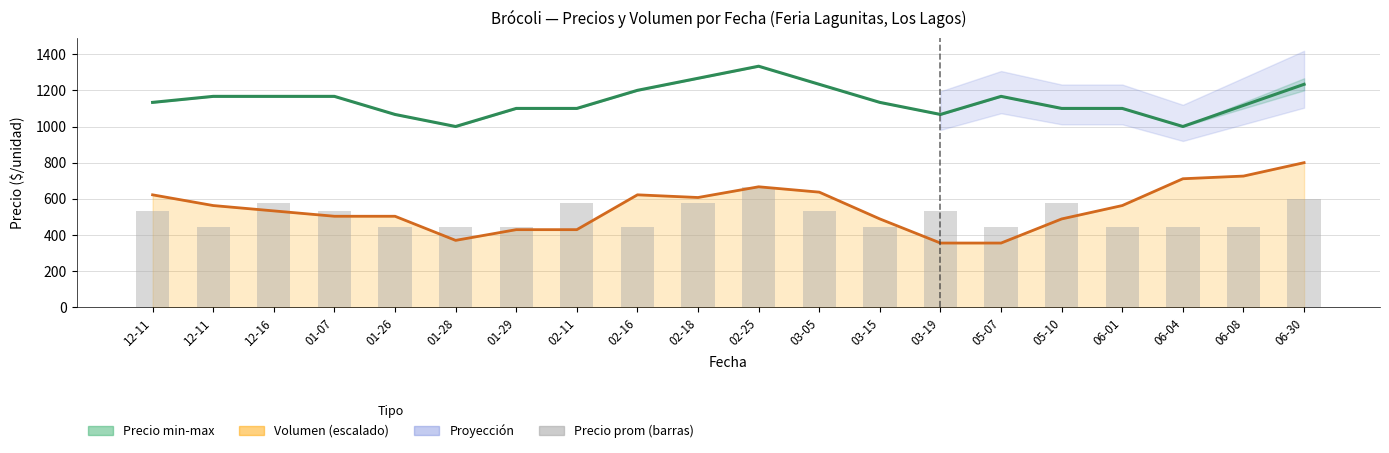

Between 02-16 and 03-19, which is larger?

02-16